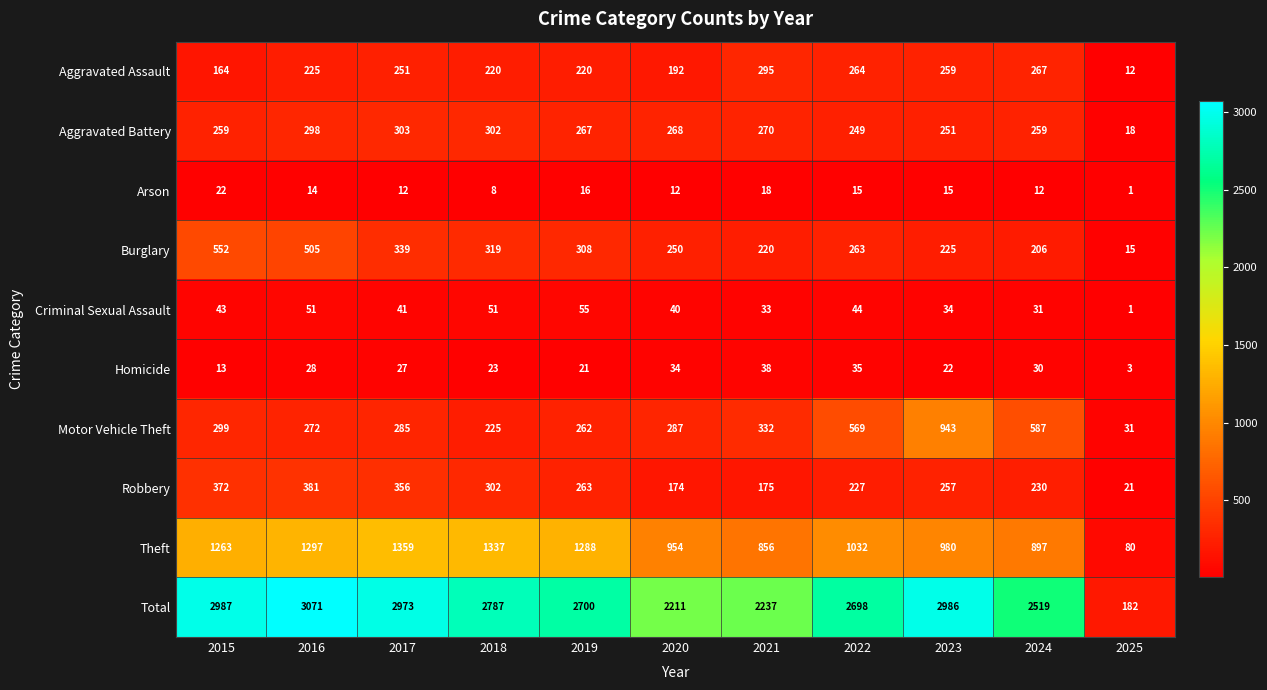

Which category has the lowest value across all series?

2025